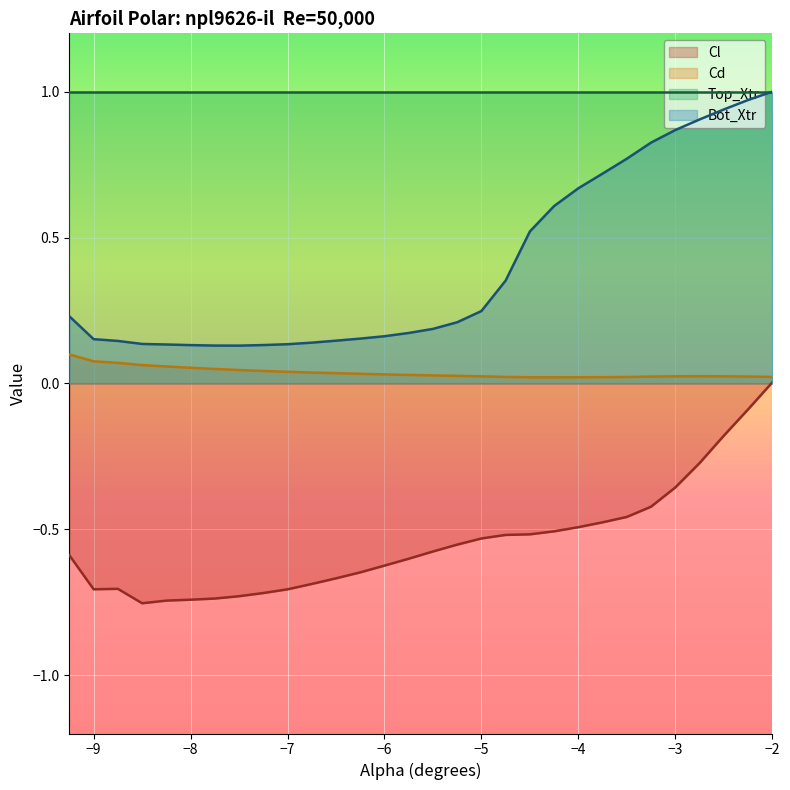

True or false: Cl and Bot_Xtr cross at least once.

False